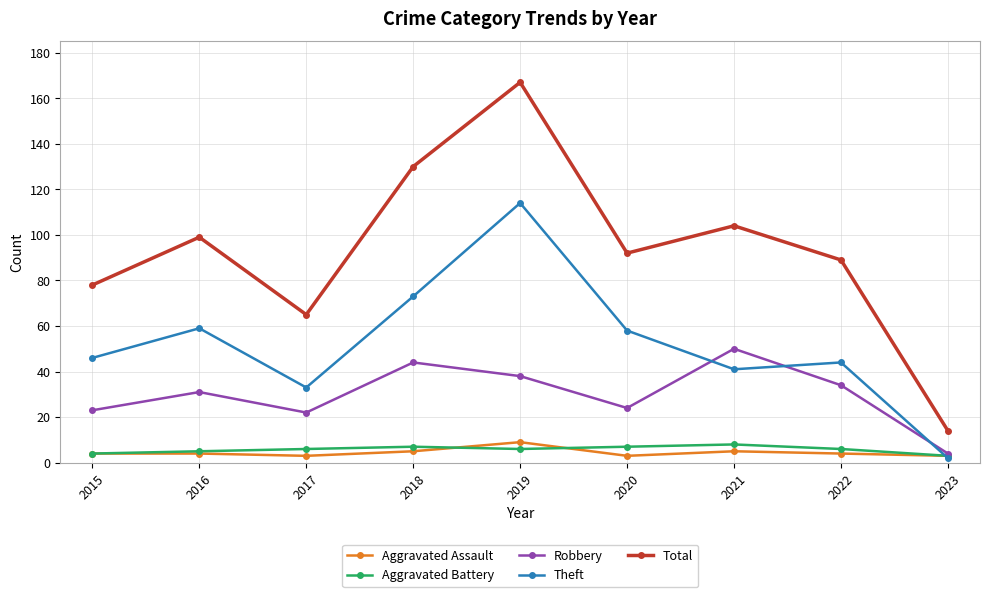

What is the difference between the highest and lowest values at 2022?

85